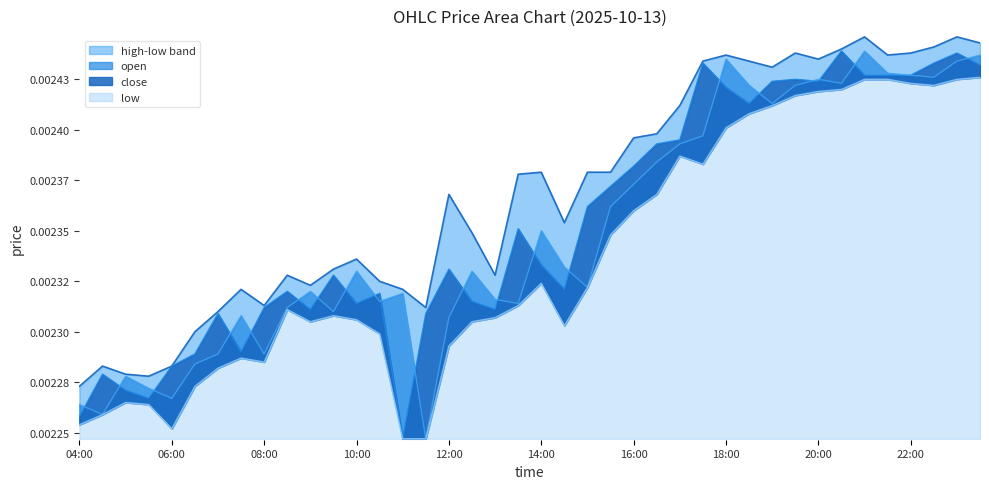

List the labels in order of close value, largest first.

20:30, 23:00, 17:30, 22:30, 23:30, 21:00, 21:30, 22:00, 19:30, 19:00, 20:00, 18:00, 18:30, 17:00, 16:30, 16:00, 15:30, 15:00, 13:30, 14:00, 12:00, 09:30, 14:30, 08:30, 10:30, 12:30, 10:00, 08:00, 09:00, 13:00, 07:00, 11:30, 07:30, 06:30, 06:00, 04:30, 05:00, 05:30, 04:00, 11:00